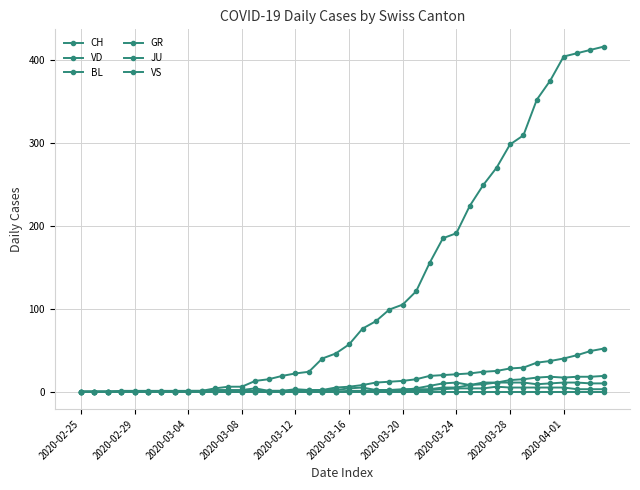

Is this an area chart (filled region under the line)?

No